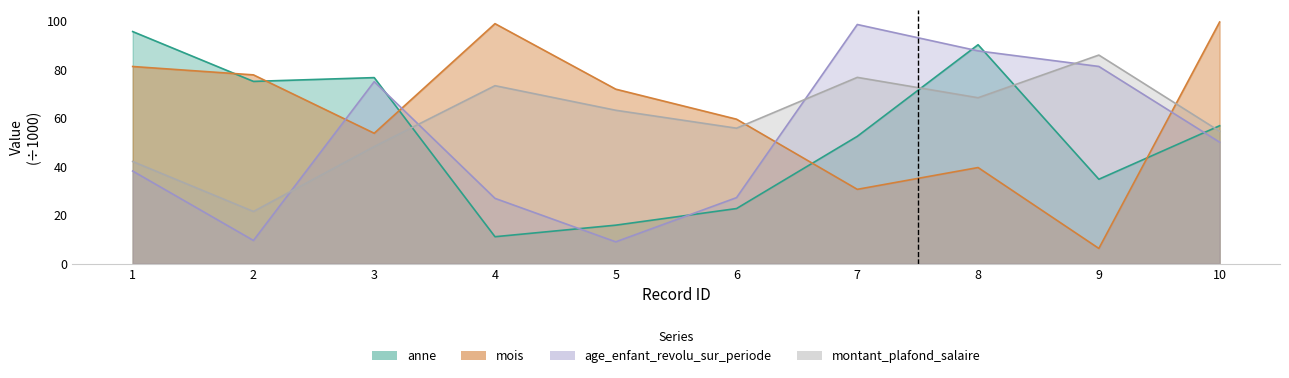

How many times do anne and montant_plafond_salaire cross each other?

4